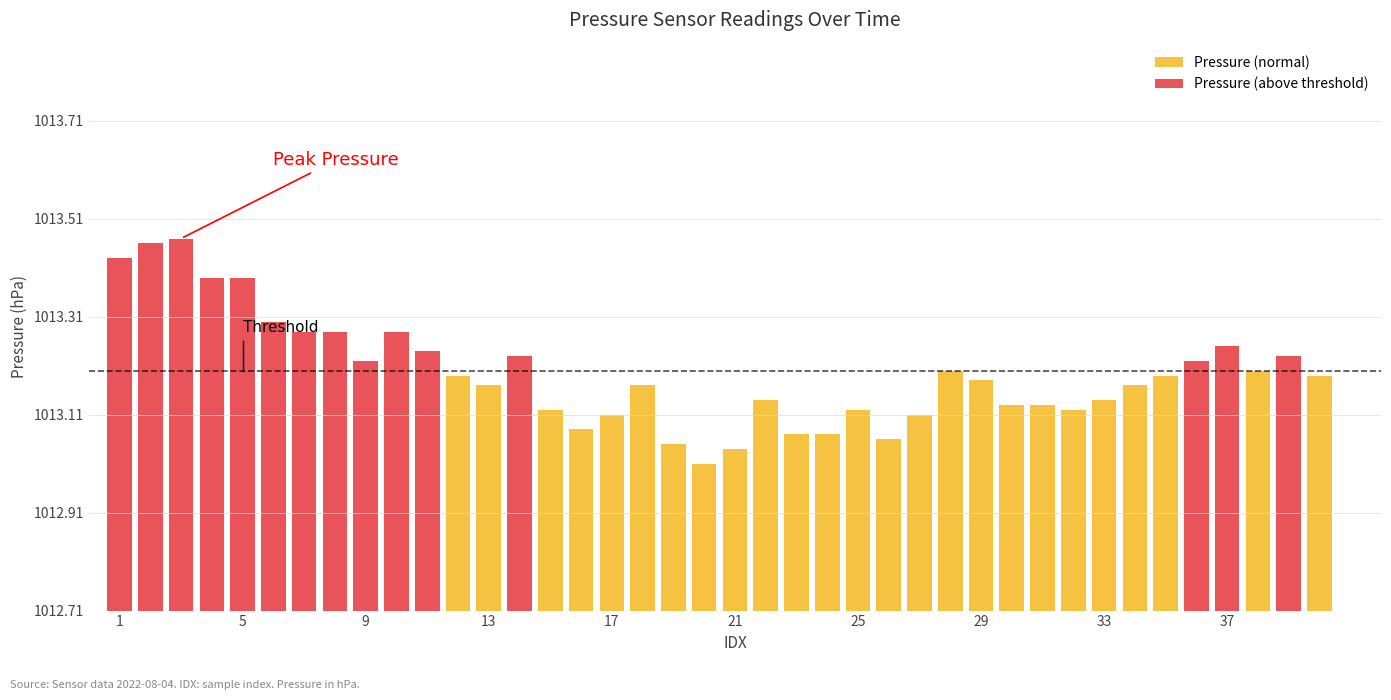

What is the sum of all values?

40527.8